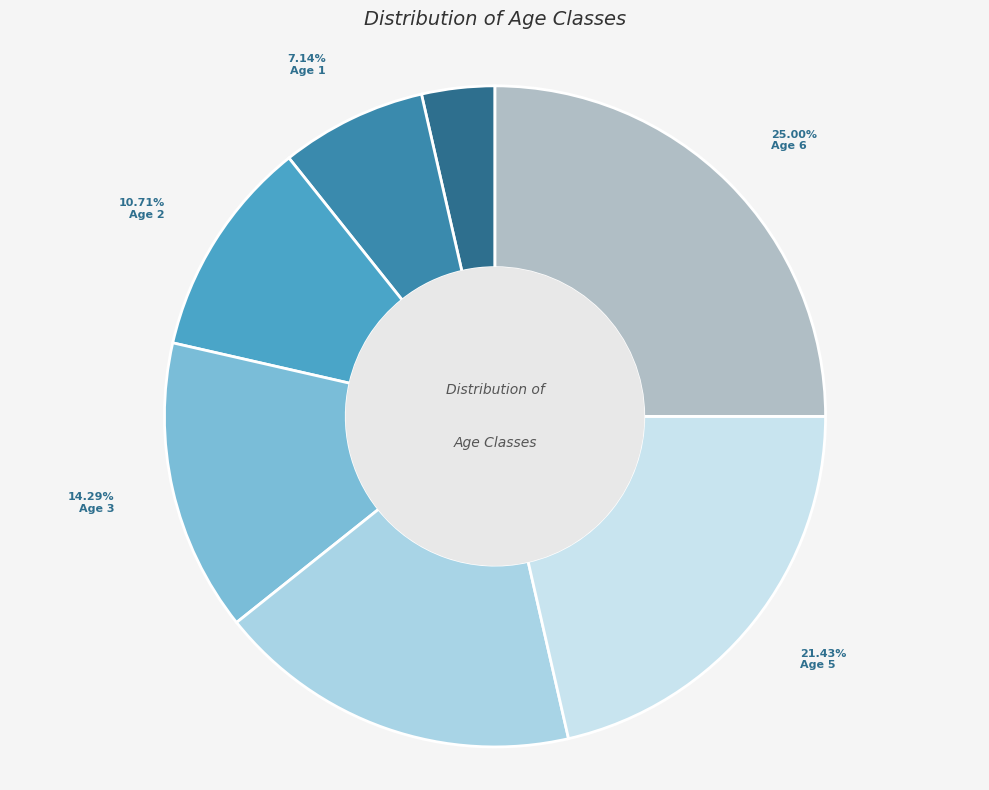

To the nearest percent, what portion does Age 3 represent?

14%